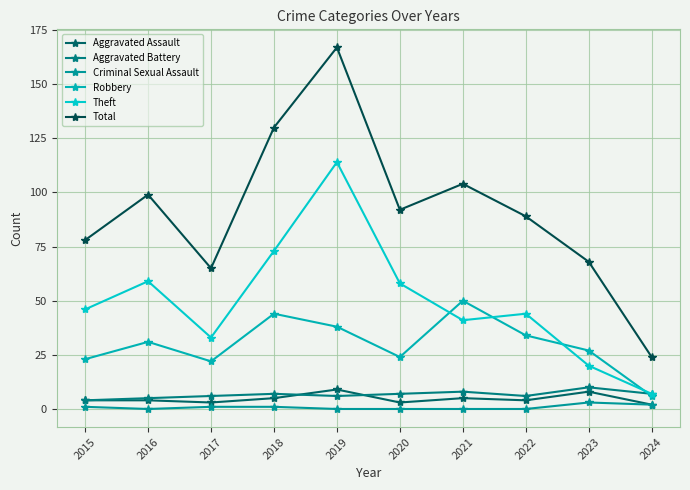

True or false: Total and Theft intersect in this chart.

False